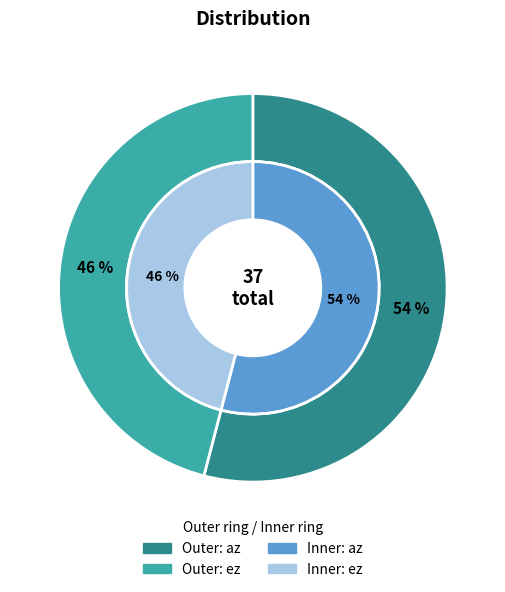

How many slices are in this pie chart?

2